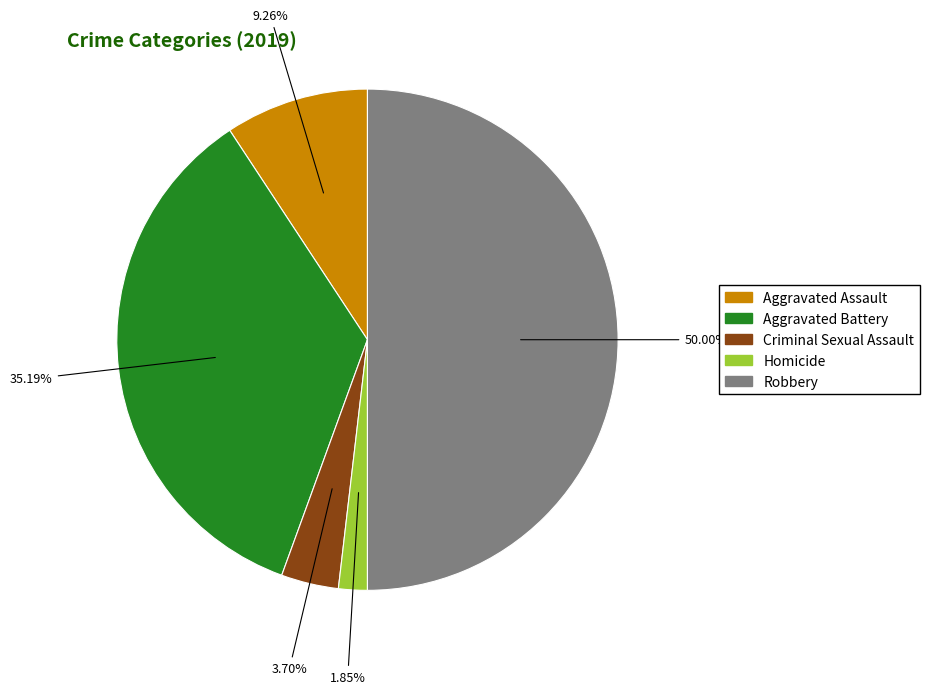

Which slice is the largest?

Robbery